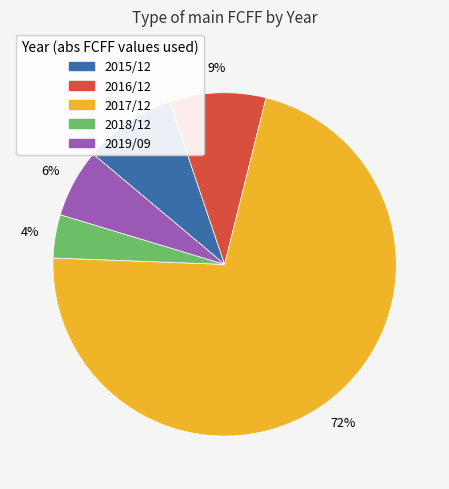

To the nearest percent, what is the average slice percentage?

20%